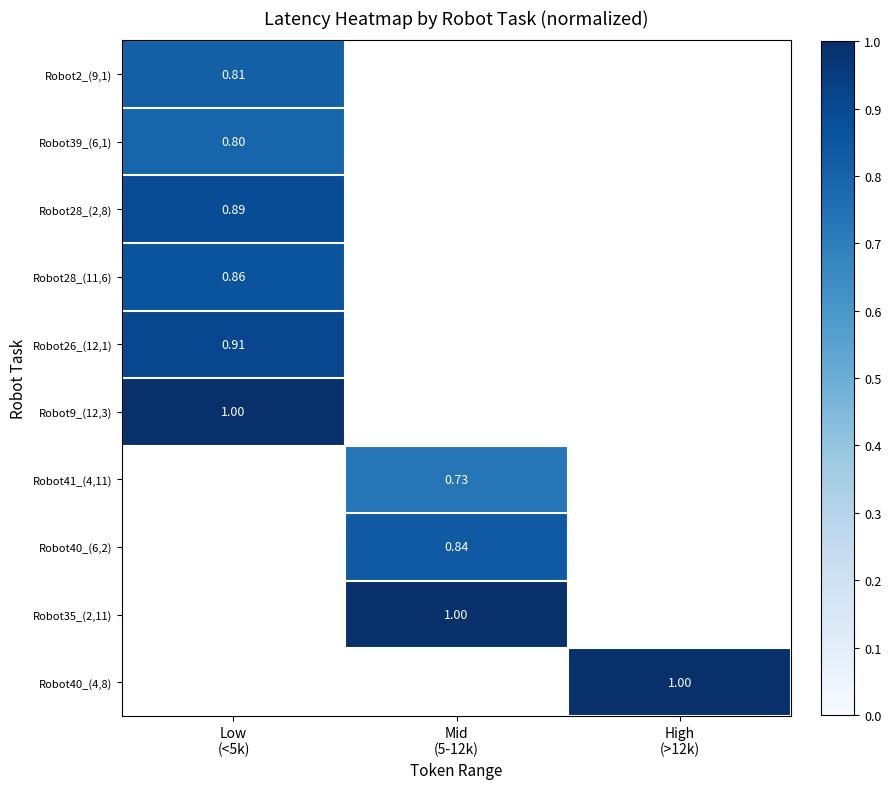

How many positive values does the Robot9_(12,3) series have?

1